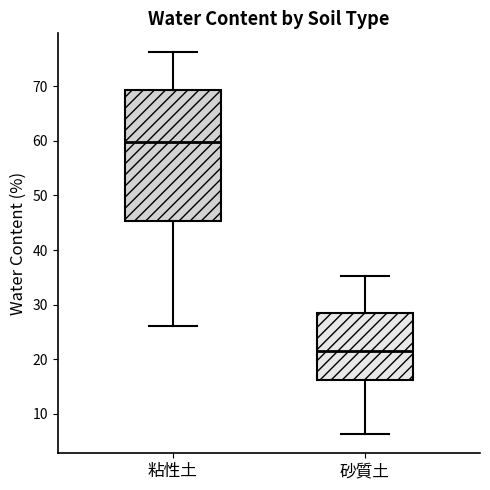

Which box is the tallest, from its lower edge to its upper edge?

粘性土